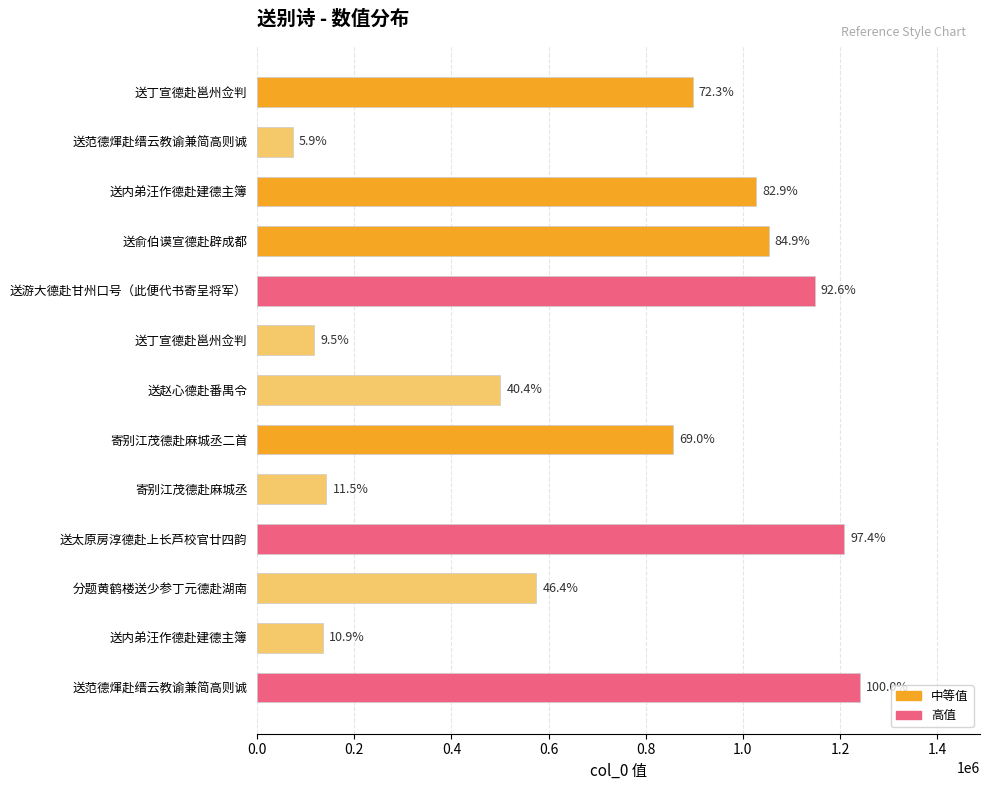

Which category has the highest value across all series?

送范德煇赴缙云教谕兼简高则诚